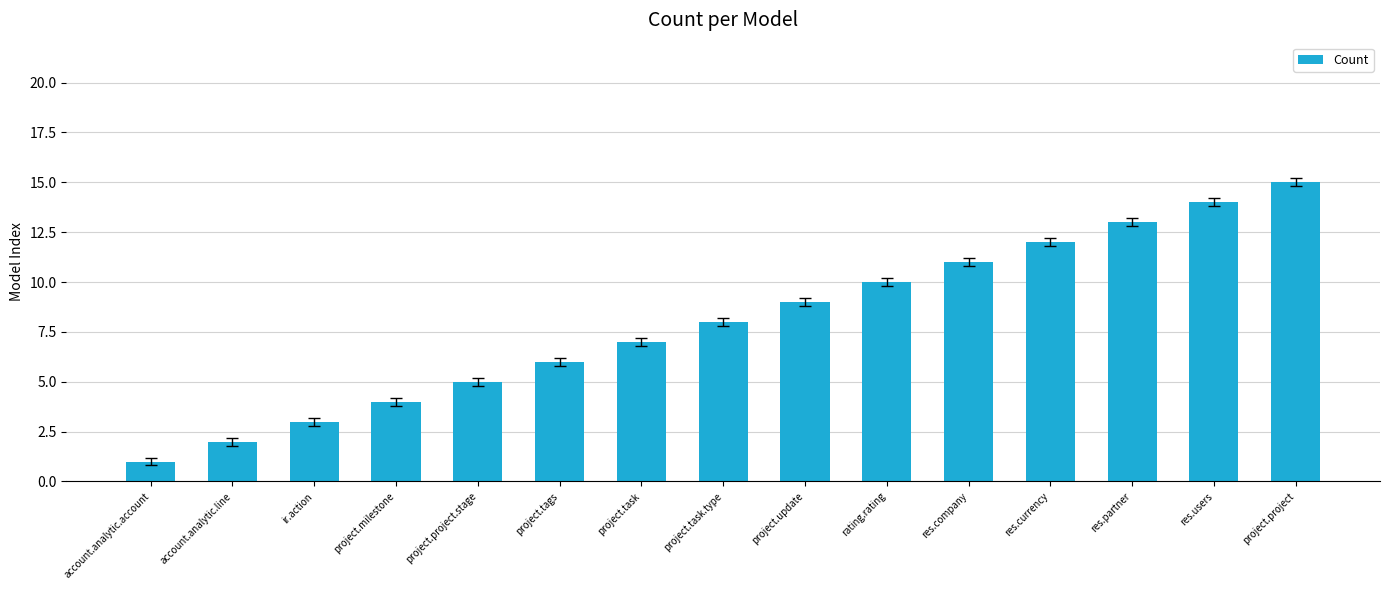

How many data points does each series have?

15